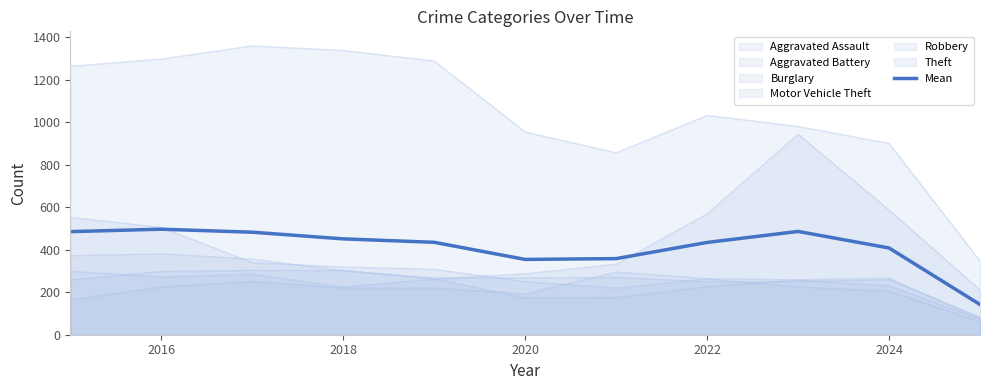

Reading left to right, what are all the values shown in this chart?

484.8	496.3	482.2	450.8	434.7	354.2	358.0	434.0	485.8	408.0	142.2